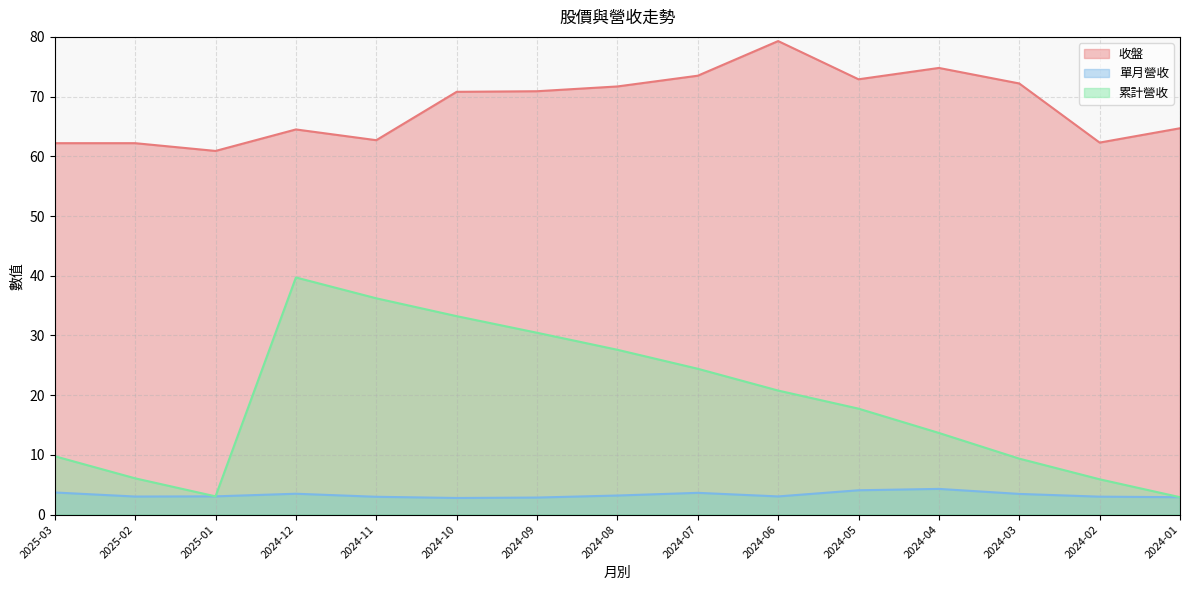

Does the chart have visible grid lines?

Yes